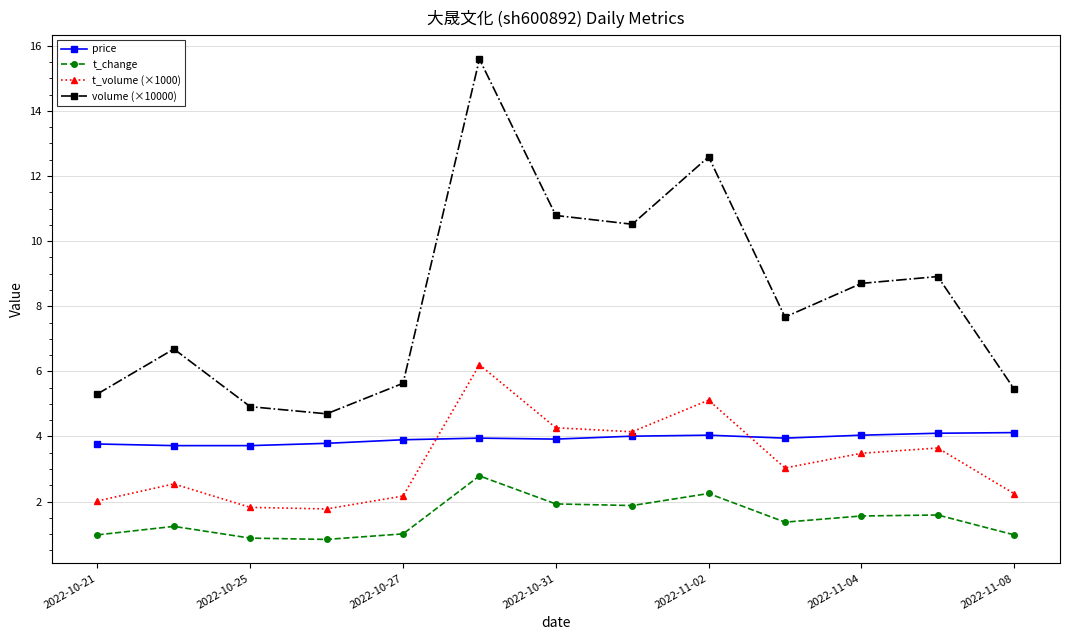

Which series has the largest total across all categories?

volume (×10000)